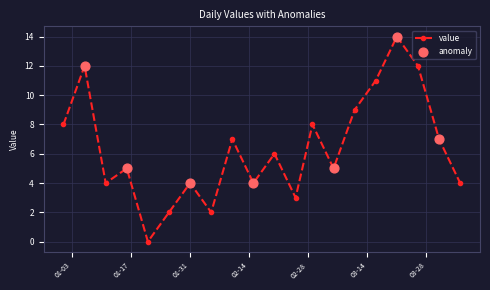

What is the greatest value displayed?

14